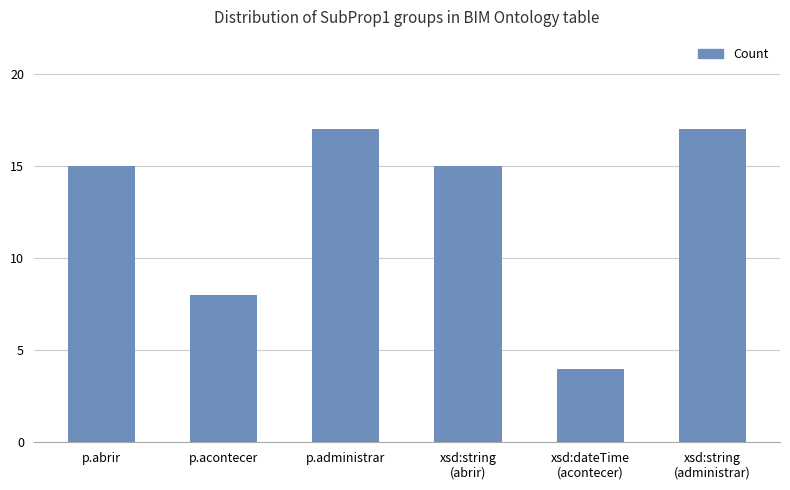

The chart shows a value of 13 at p.acontecer. True or false?

False